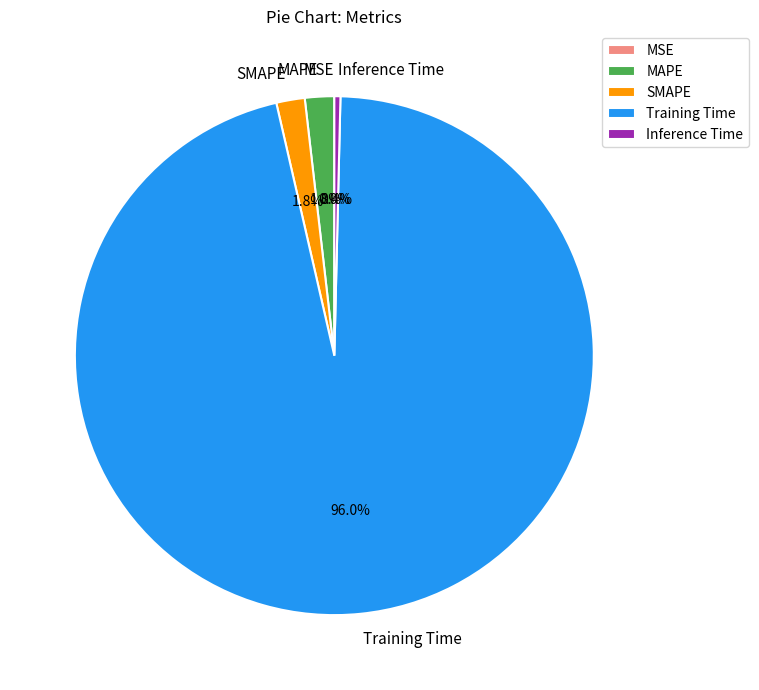

To the nearest percent, what is the difference between the largest and smallest slice percentages?

96%